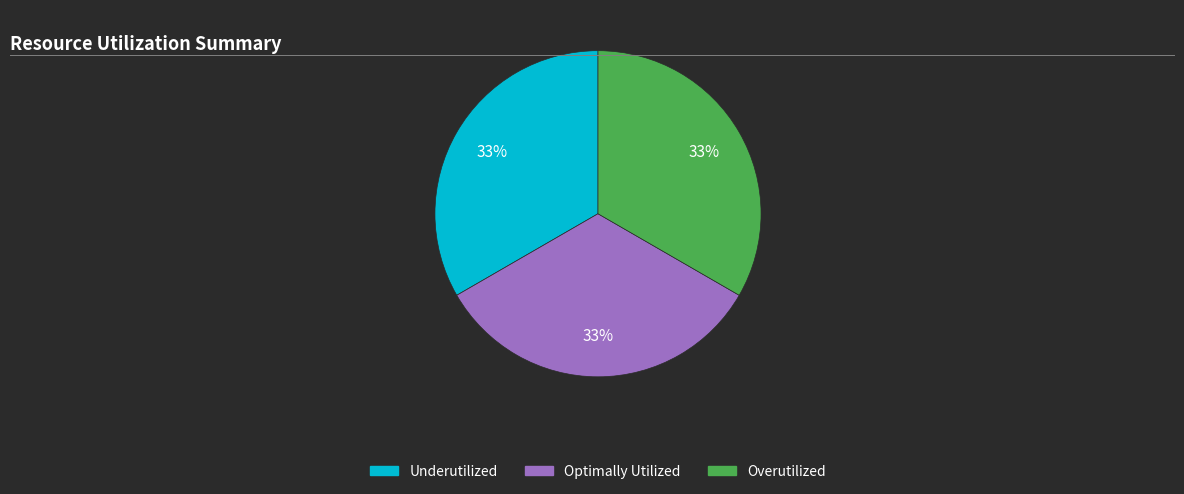

Is there a majority slice in this chart?

No